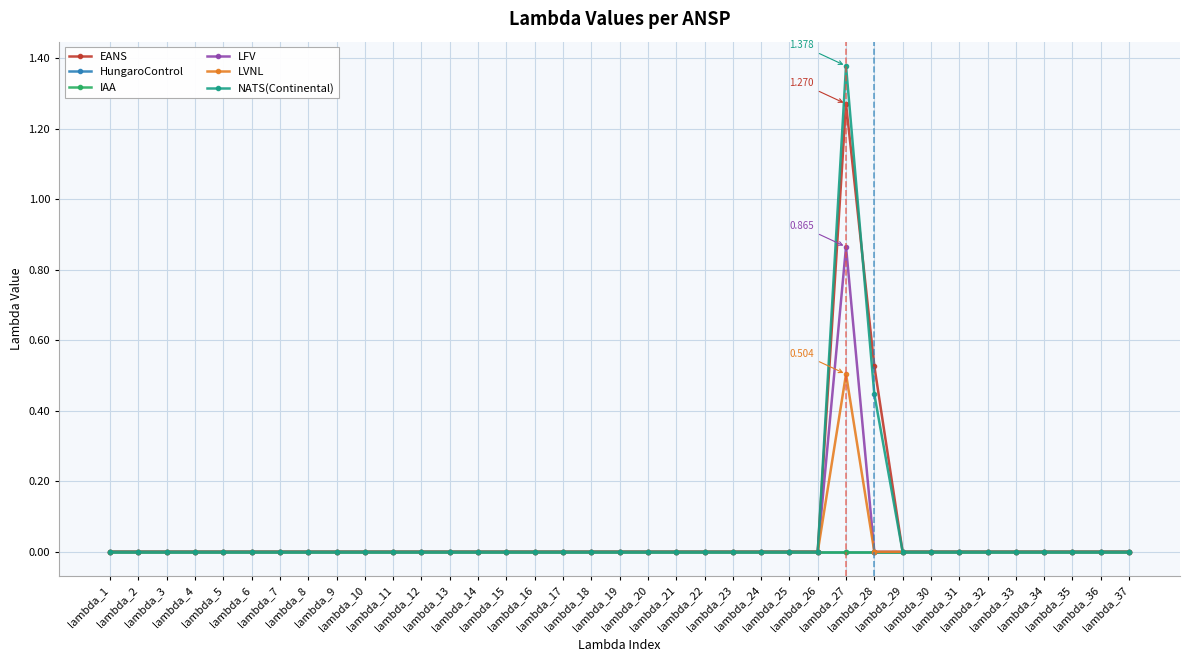

True or false: HungaroControl has a value of 0.0 at lambda_8.

True